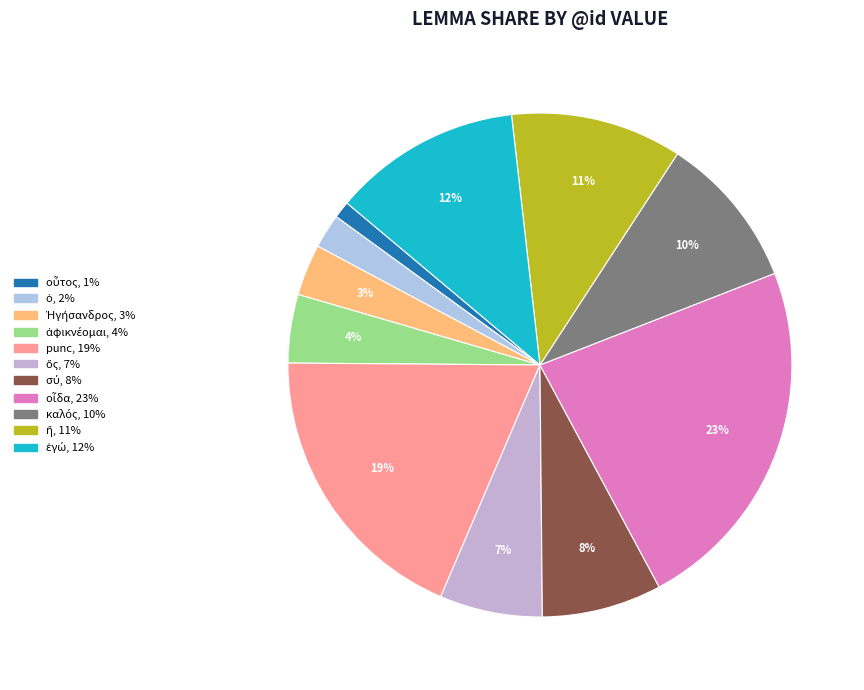

How many slices are in this pie chart?

11